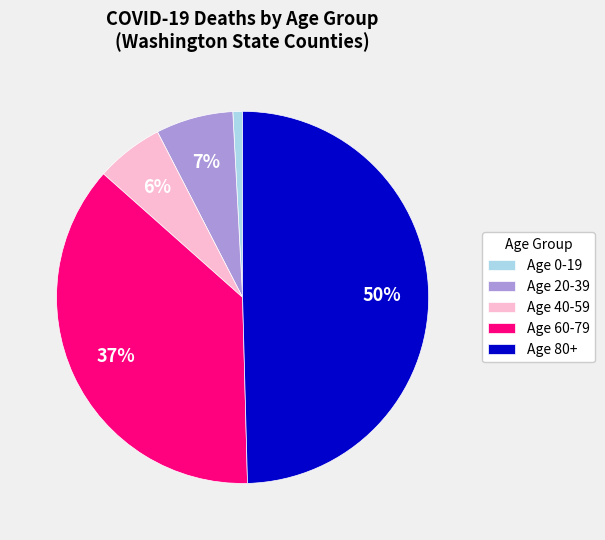

To the nearest percent, what is the combined percentage of Age 80+ and Age 20-39?

56%